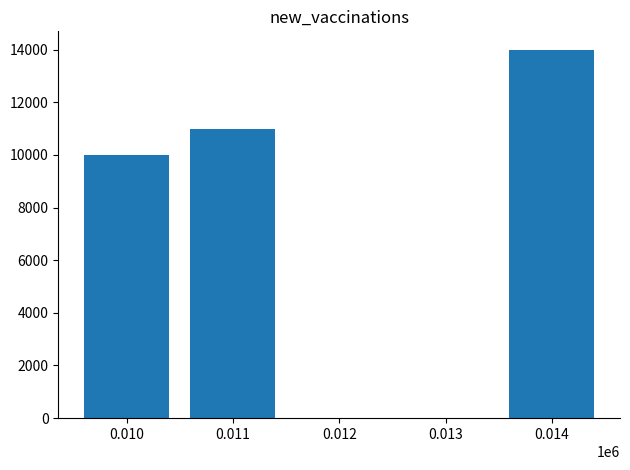

What is the value of the 1st bar from the left?

10000